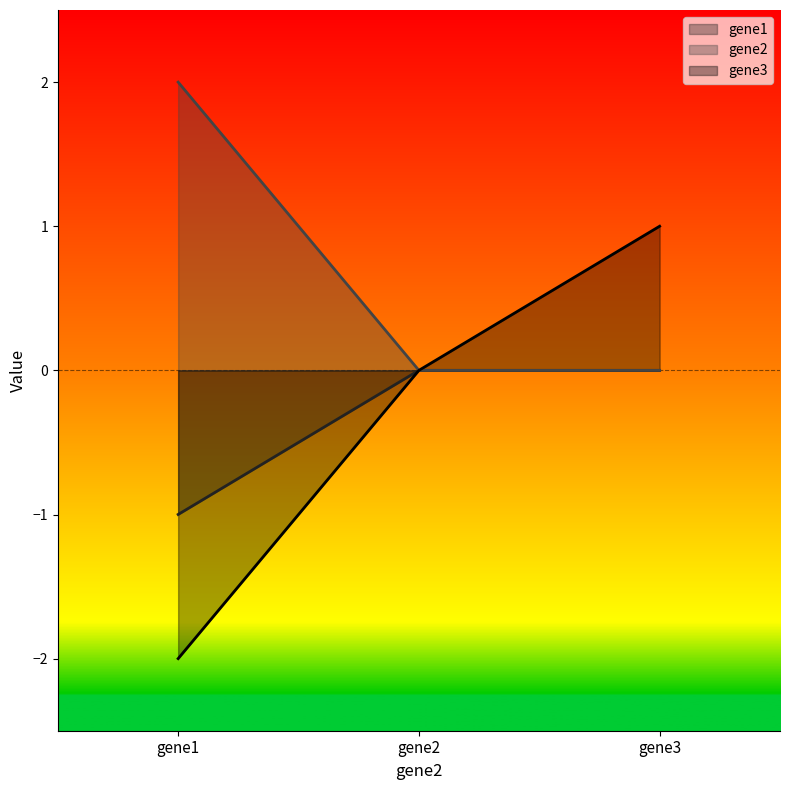

Is the value of gene1 at gene1 greater than the value of gene3 at gene2?

No